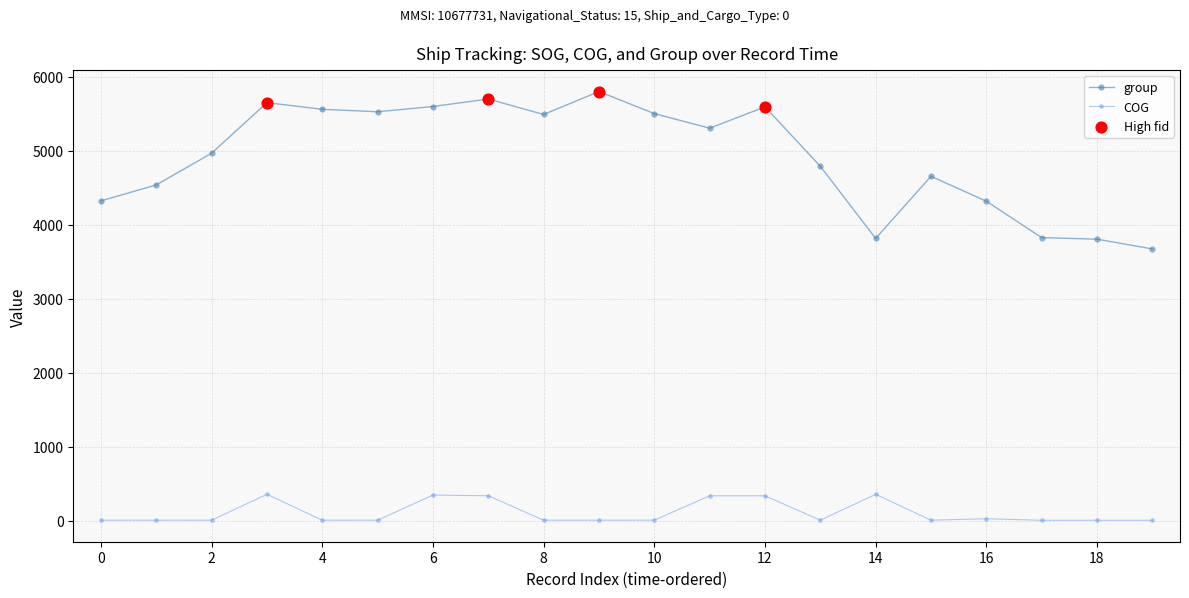

Which series has the largest range (max minus min)?

group